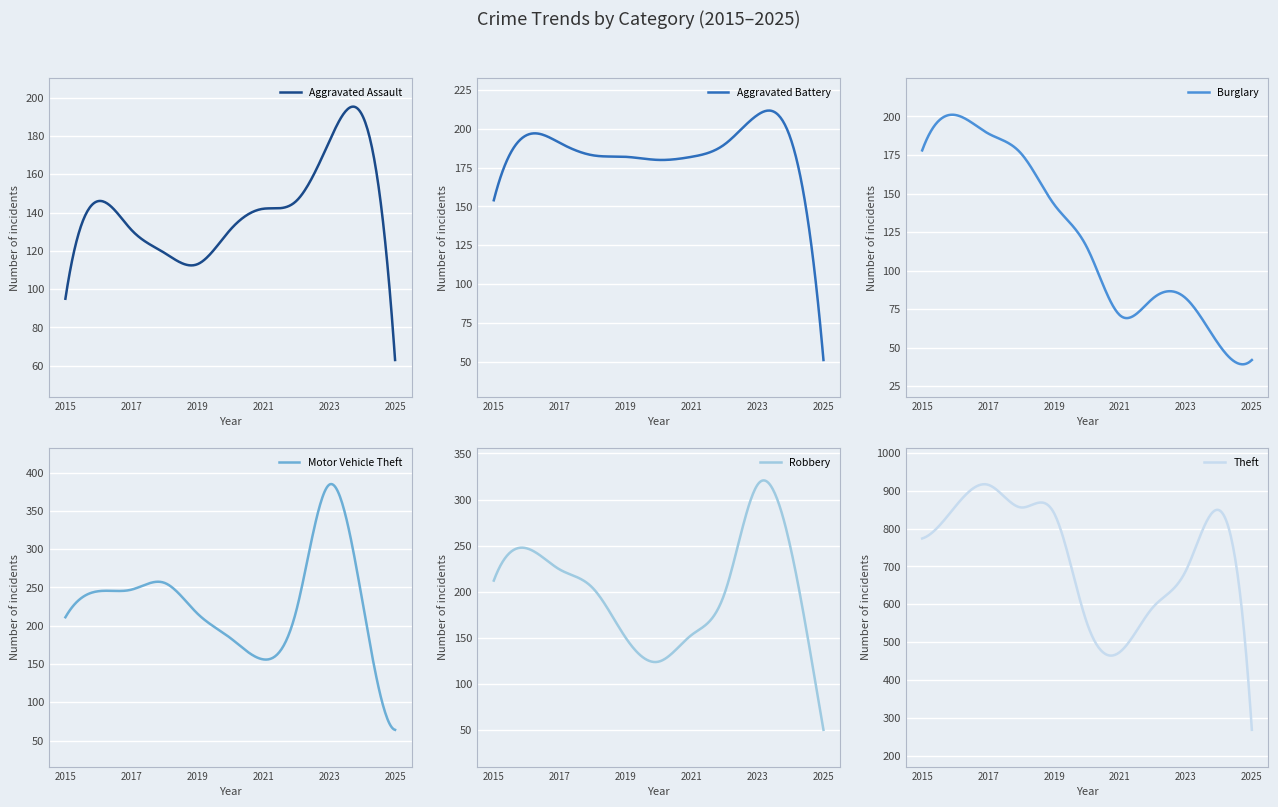

Is it true that Burglary equals 101 at 2021?

False